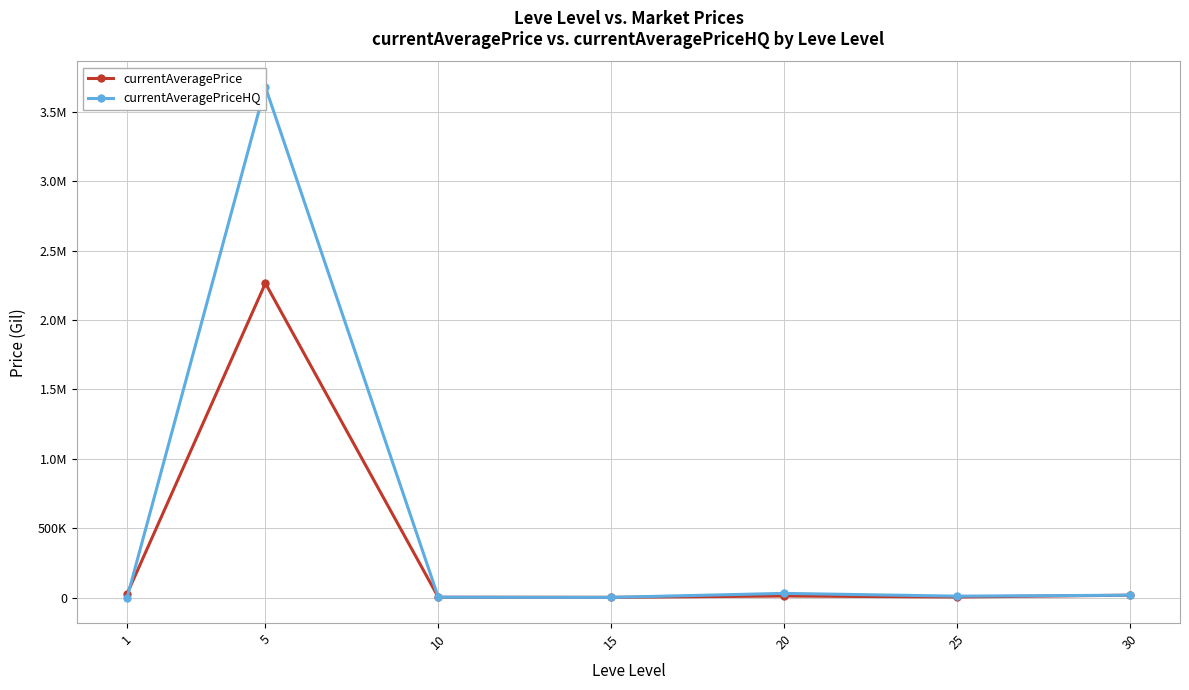

Where is the first local maximum for currentAveragePriceHQ?

5